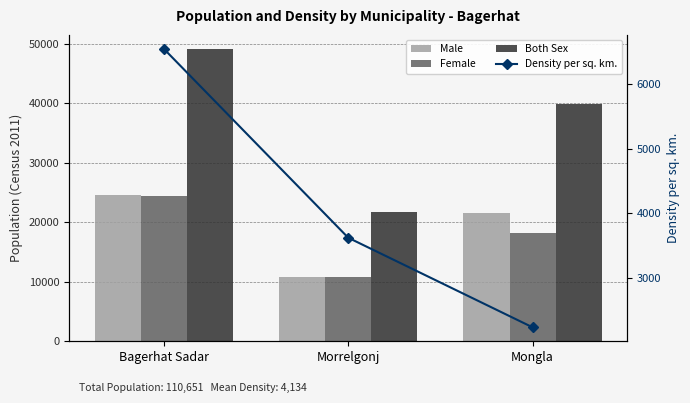

Reading left to right, transcribe all the data shown in this chart.

Male: 24601	10855	21607
Female: 24472	10886	18230
Both Sex: 49073	21741	39837
Density per sq. km.: 6543	3623	2238